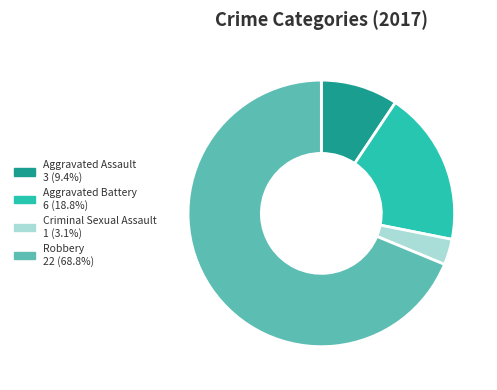

Which slice represents more than half of the pie?

Robbery